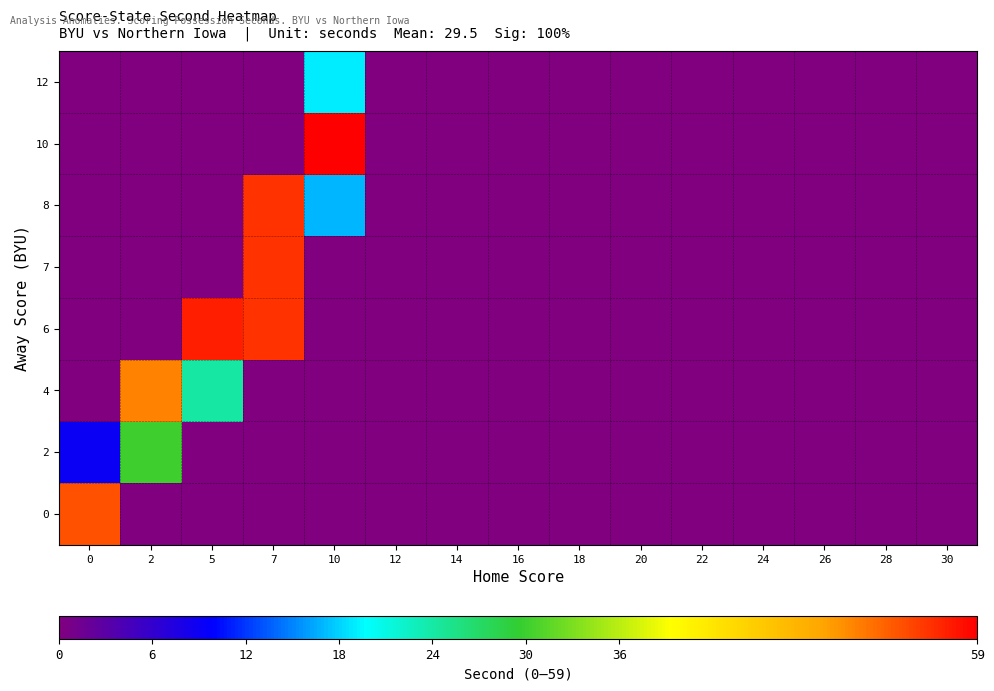

Reading left to right, extract all data points from this chart.

0: 0=54	2=0	5=0	7=0	10=0	12=0	14=0	16=0	18=0	20=0	22=0	24=0	26=0	28=0	30=0
2: 0=9	2=30	5=0	7=0	10=0	12=0	14=0	16=0	18=0	20=0	22=0	24=0	26=0	28=0	30=0
4: 0=0	2=51	5=24	7=0	10=0	12=0	14=0	16=0	18=0	20=0	22=0	24=0	26=0	28=0	30=0
6: 0=0	2=0	5=57	7=56	10=0	12=0	14=0	16=0	18=0	20=0	22=0	24=0	26=0	28=0	30=0
7: 0=0	2=0	5=0	7=56	10=0	12=0	14=0	16=0	18=0	20=0	22=0	24=0	26=0	28=0	30=0
8: 0=0	2=0	5=0	7=56	10=17	12=0	14=0	16=0	18=0	20=0	22=0	24=0	26=0	28=0	30=0
10: 0=0	2=0	5=0	7=0	10=59	12=0	14=0	16=0	18=0	20=0	22=0	24=0	26=0	28=0	30=0
12: 0=0	2=0	5=0	7=0	10=19	12=0	14=0	16=0	18=0	20=0	22=0	24=0	26=0	28=0	30=0